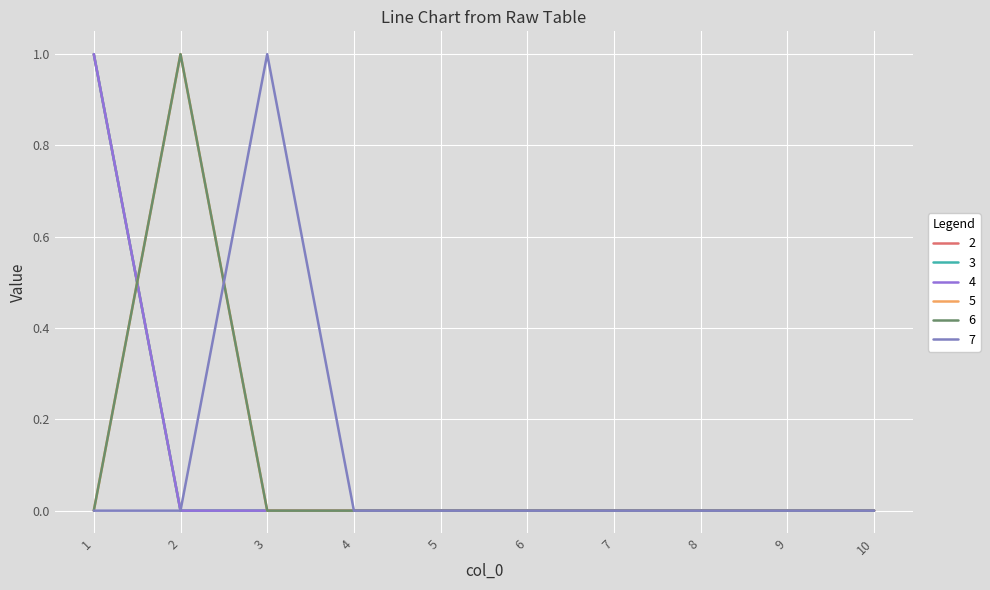

Does the chart display data point markers on the line(s)?

No